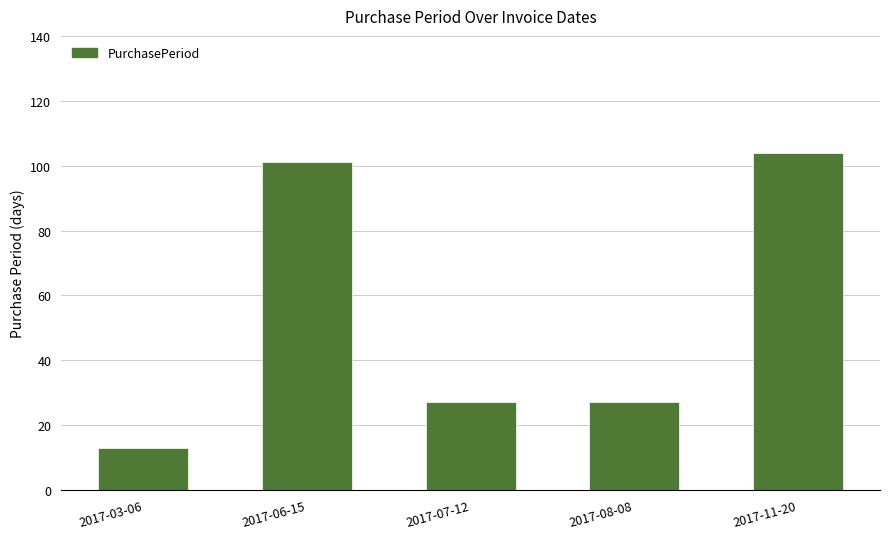

What is the smallest value displayed?

13